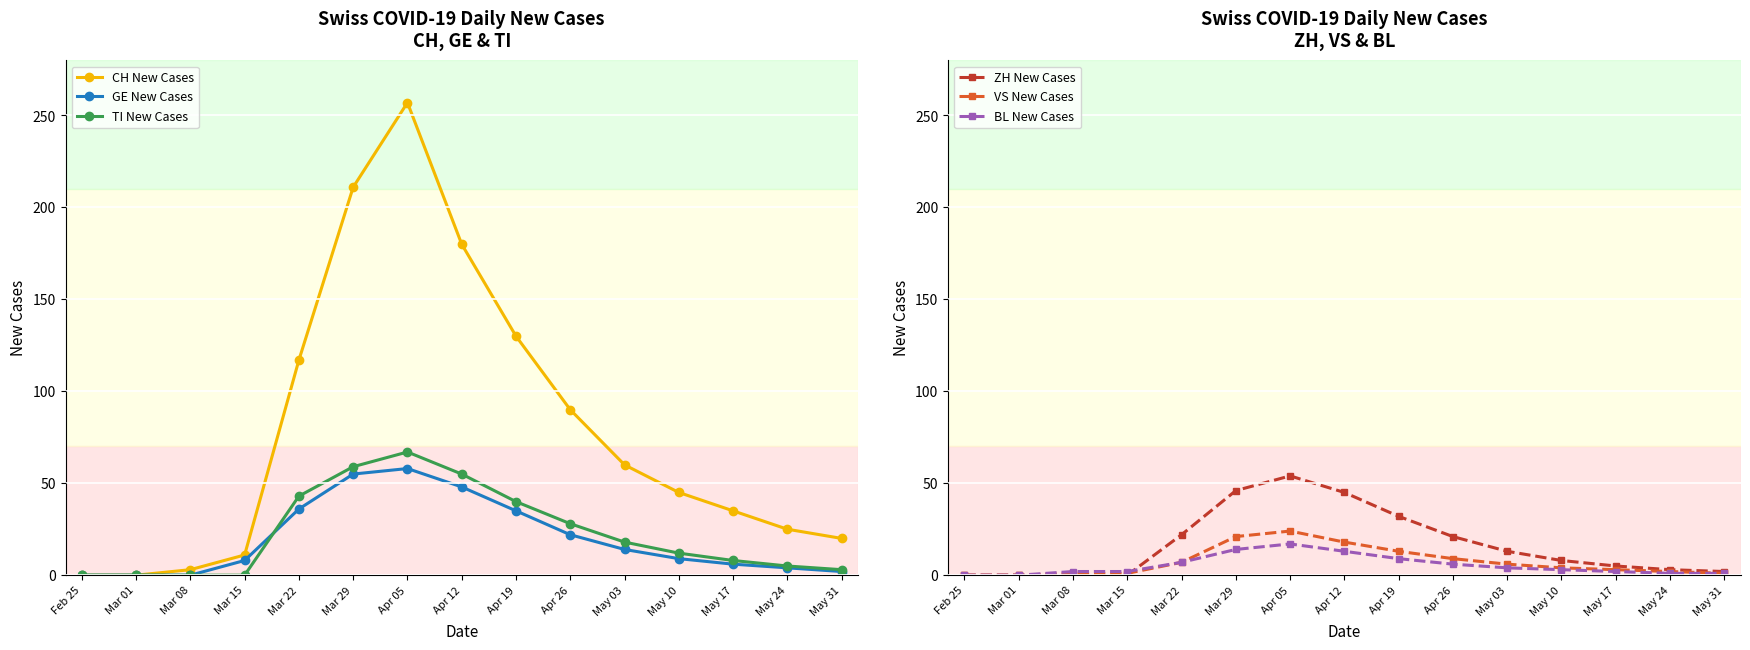

The CH New Cases series shows 25 at May 24. True or false?

True